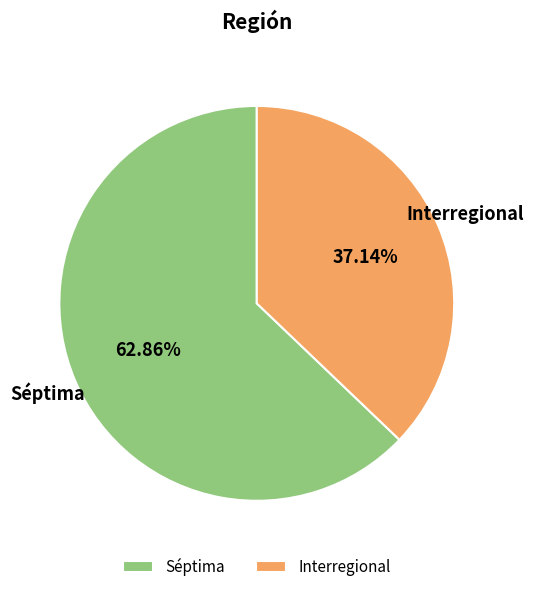

Which category accounts for the majority?

Séptima